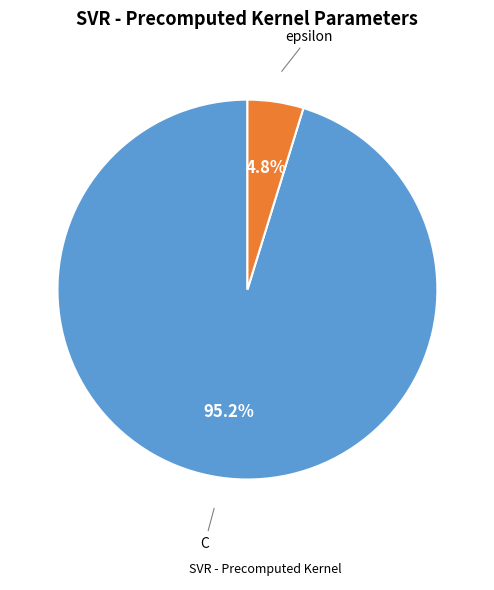

Is there a majority slice in this chart?

Yes